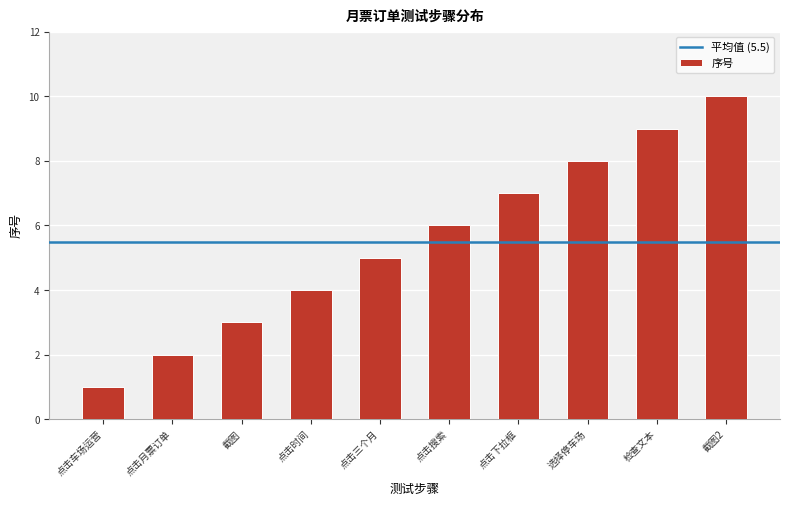

Reading right to left, what are all the values shown in this chart?

10	9	8	7	6	5	4	3	2	1